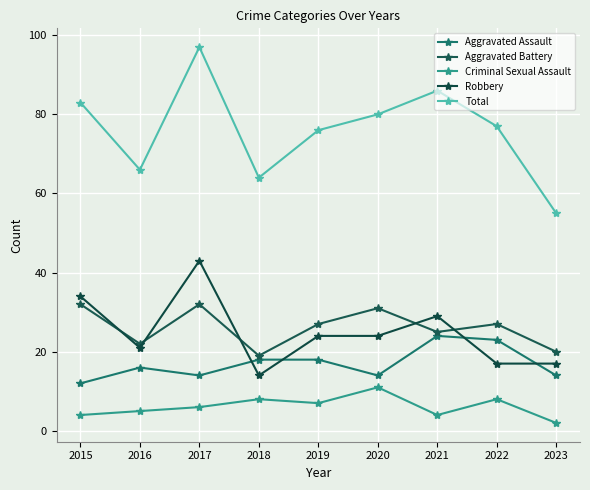

The value of Aggravated Battery at 2020 is 55. True or false?

False